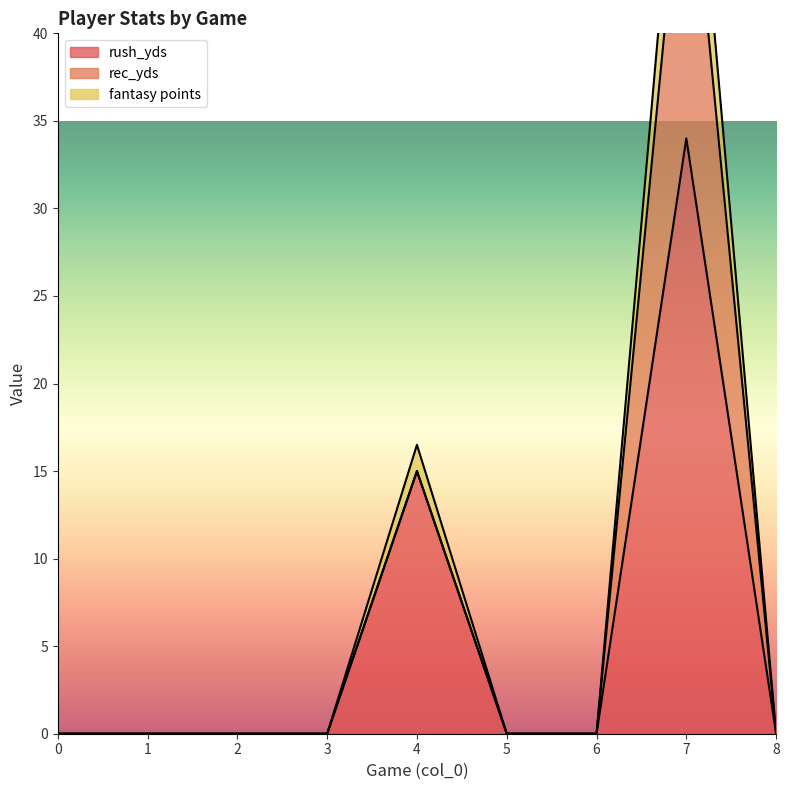

How many data points in rush_yds are above 0?

2